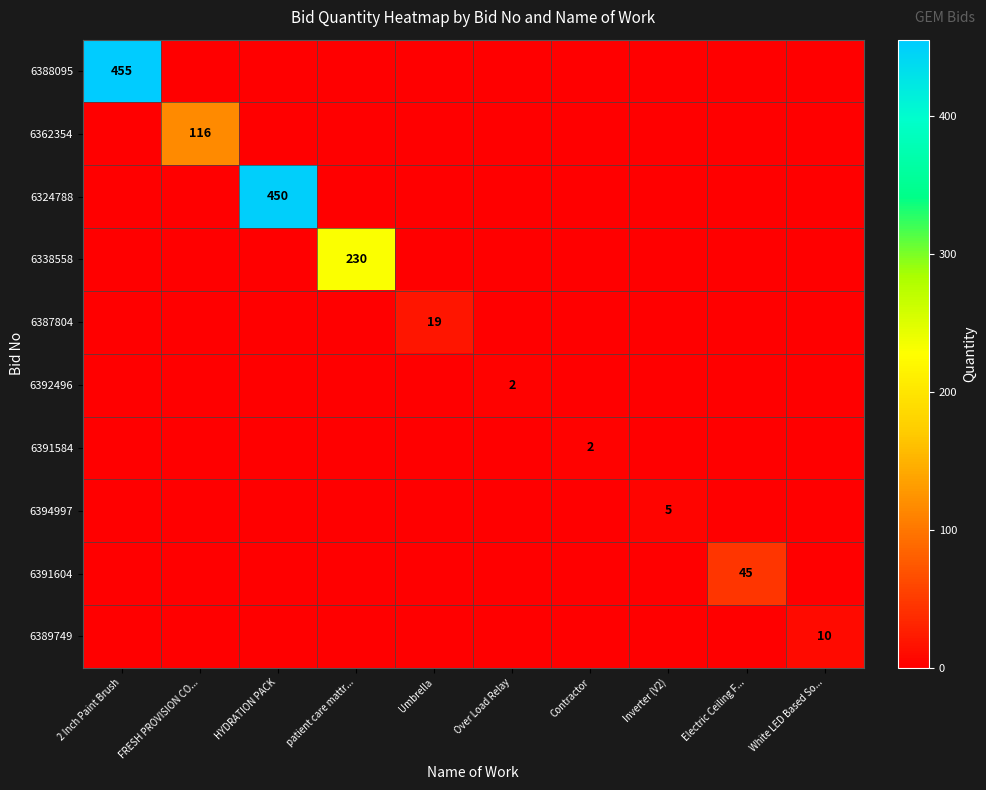

Between patient care mattr... and FRESH PROVISION CO..., which is larger?

patient care mattr...